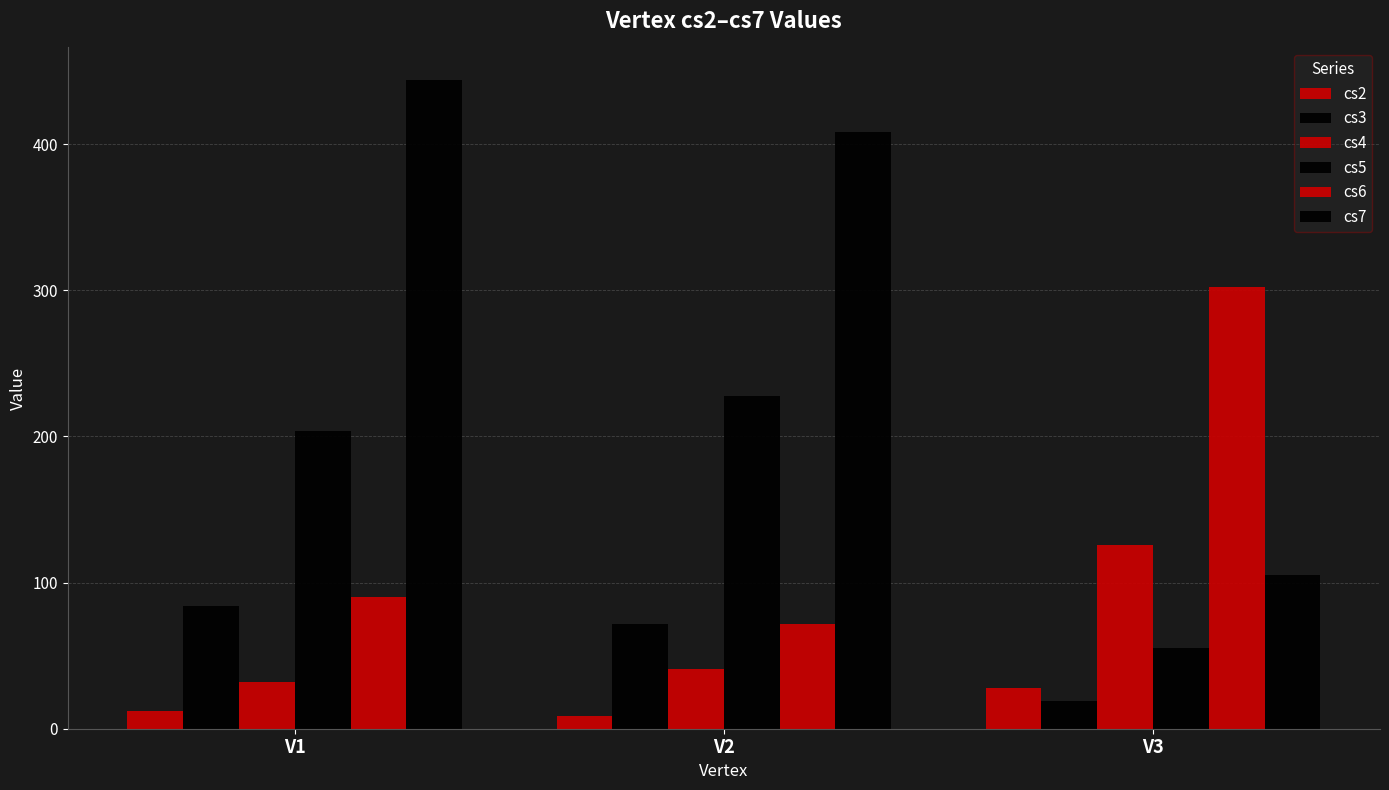

At which category is the sum across all series the highest?

V1